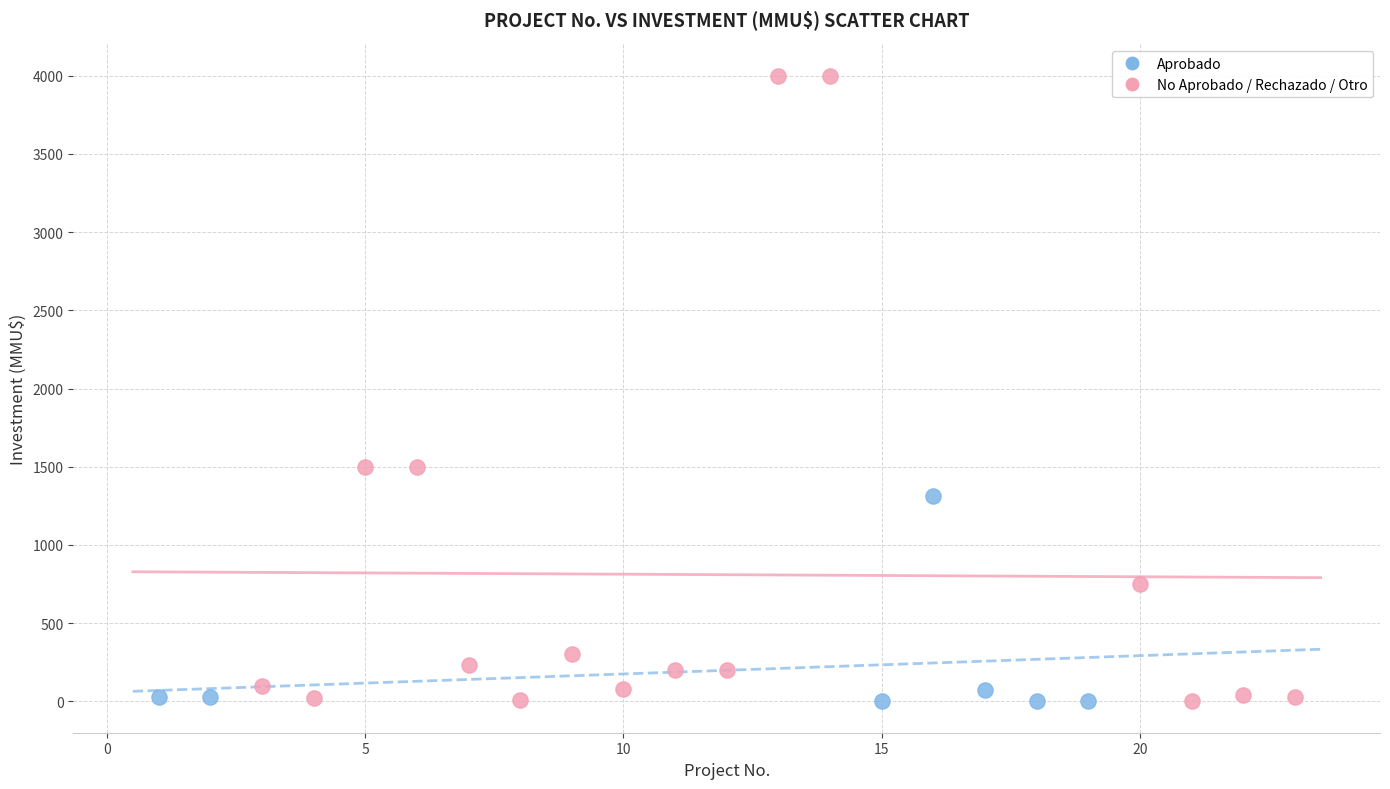

Which series reaches the maximum Y coordinate?

No Aprobado / Rechazado / Otro